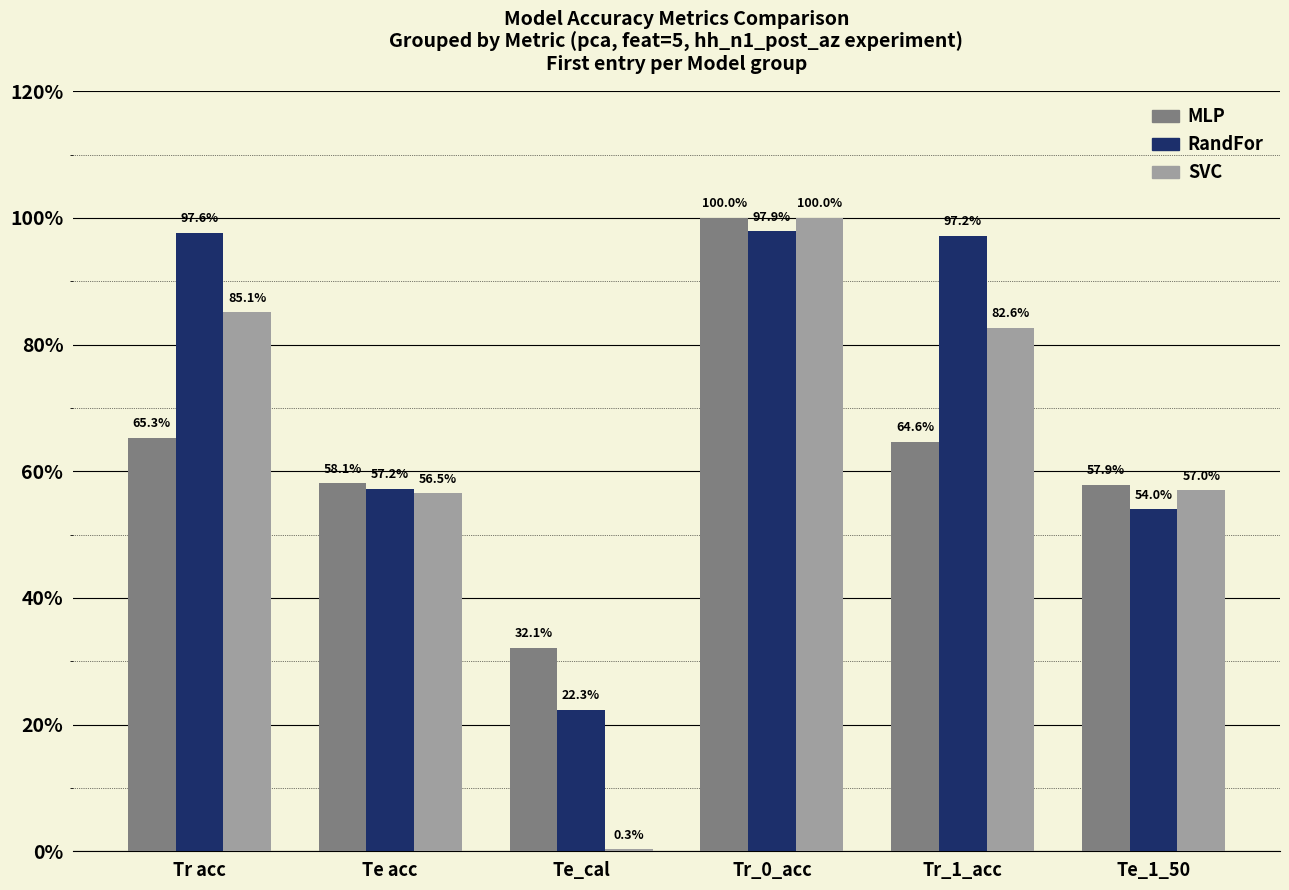

Is it true that MLP equals 36.5 at Te acc?

False